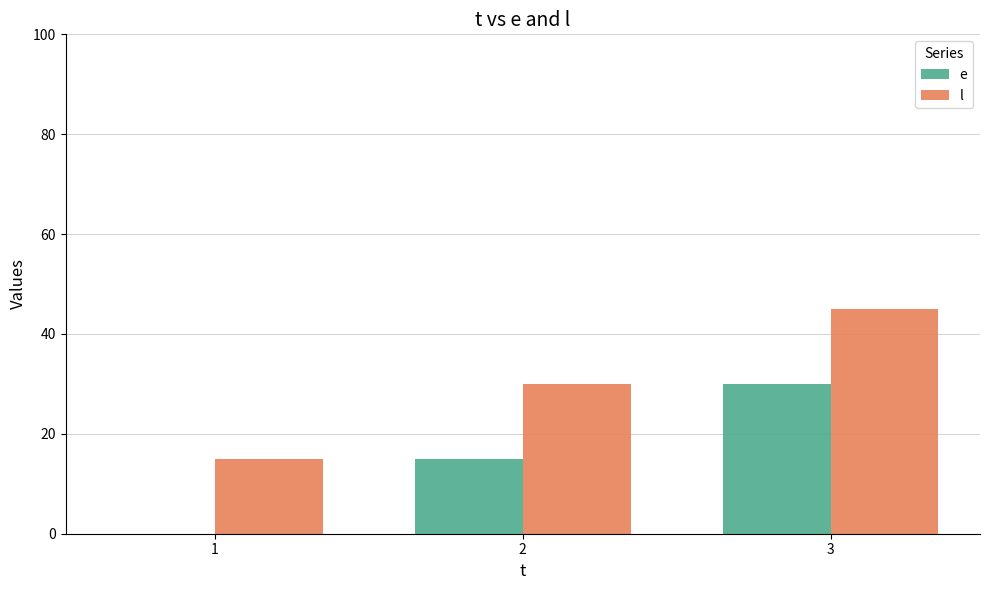

True or false: e has a value of 12 at 3.

False